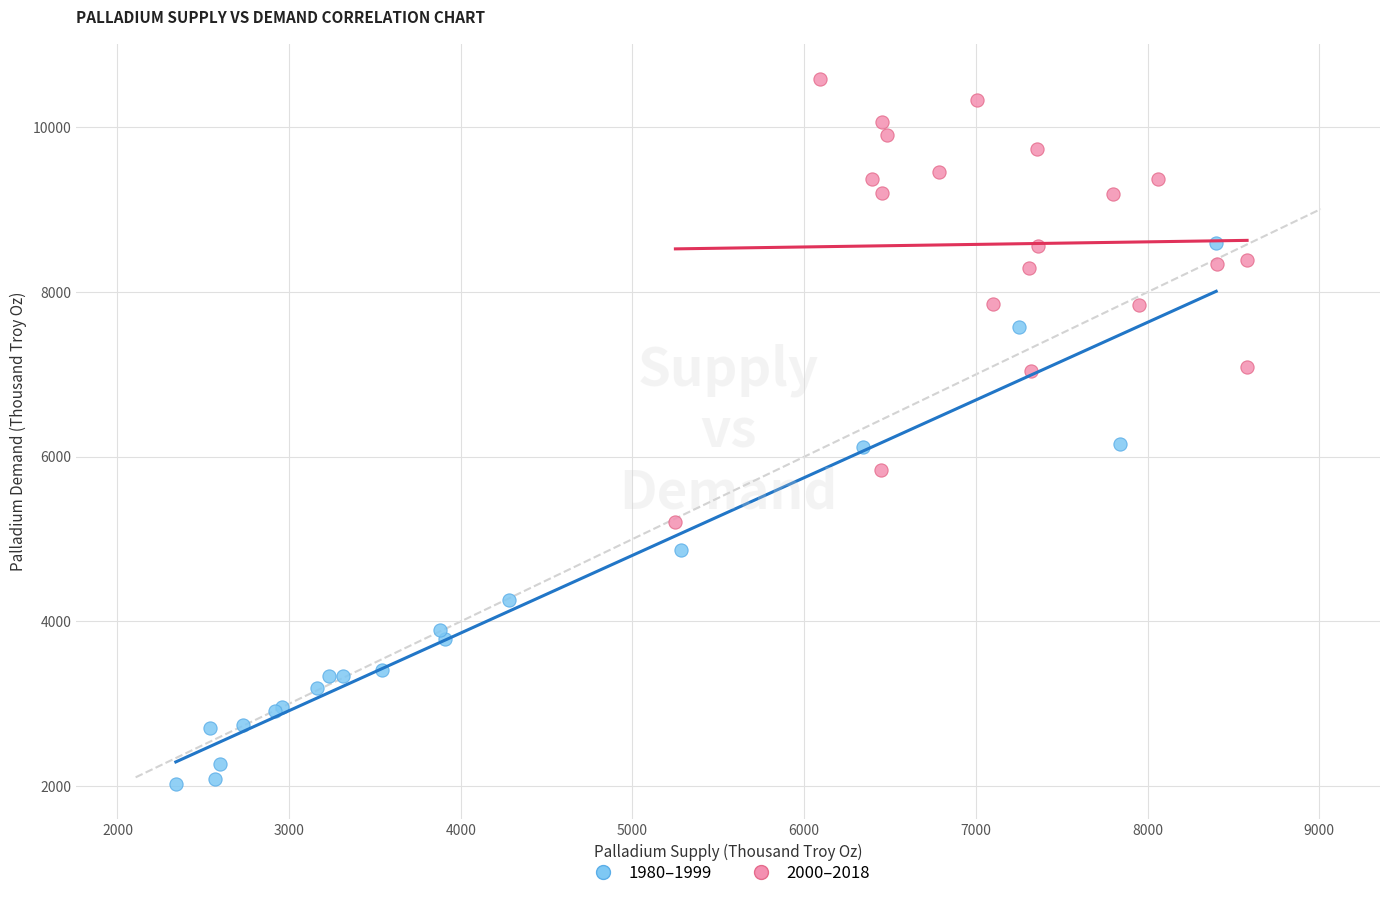

Which series contains the lowest Y value?

1980–1999